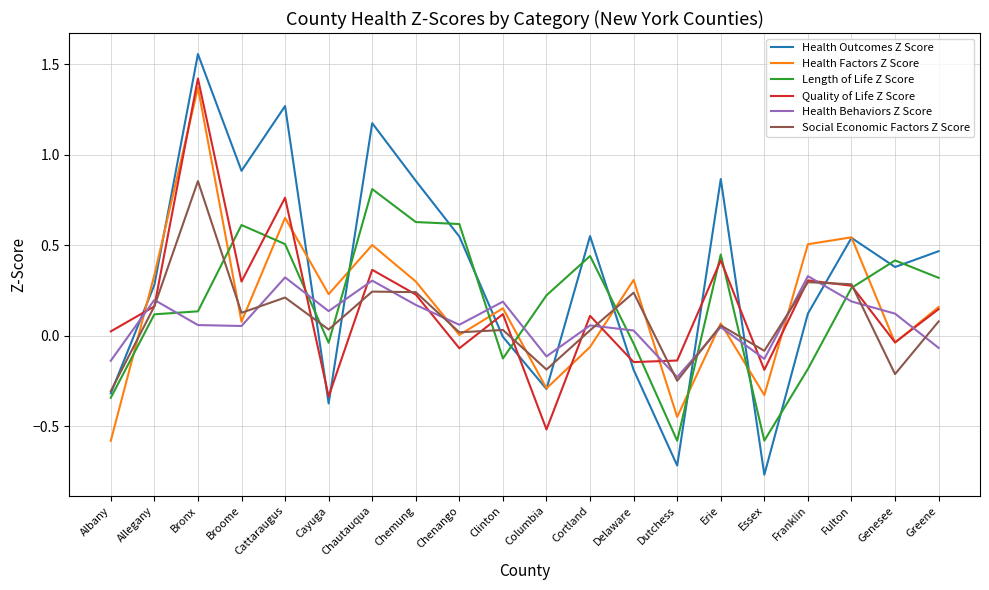

How many lines are shown in the chart?

6